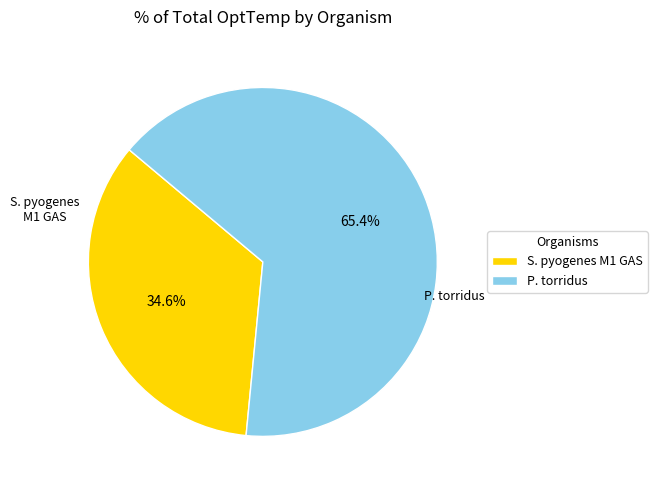

Is there a majority slice in this chart?

Yes